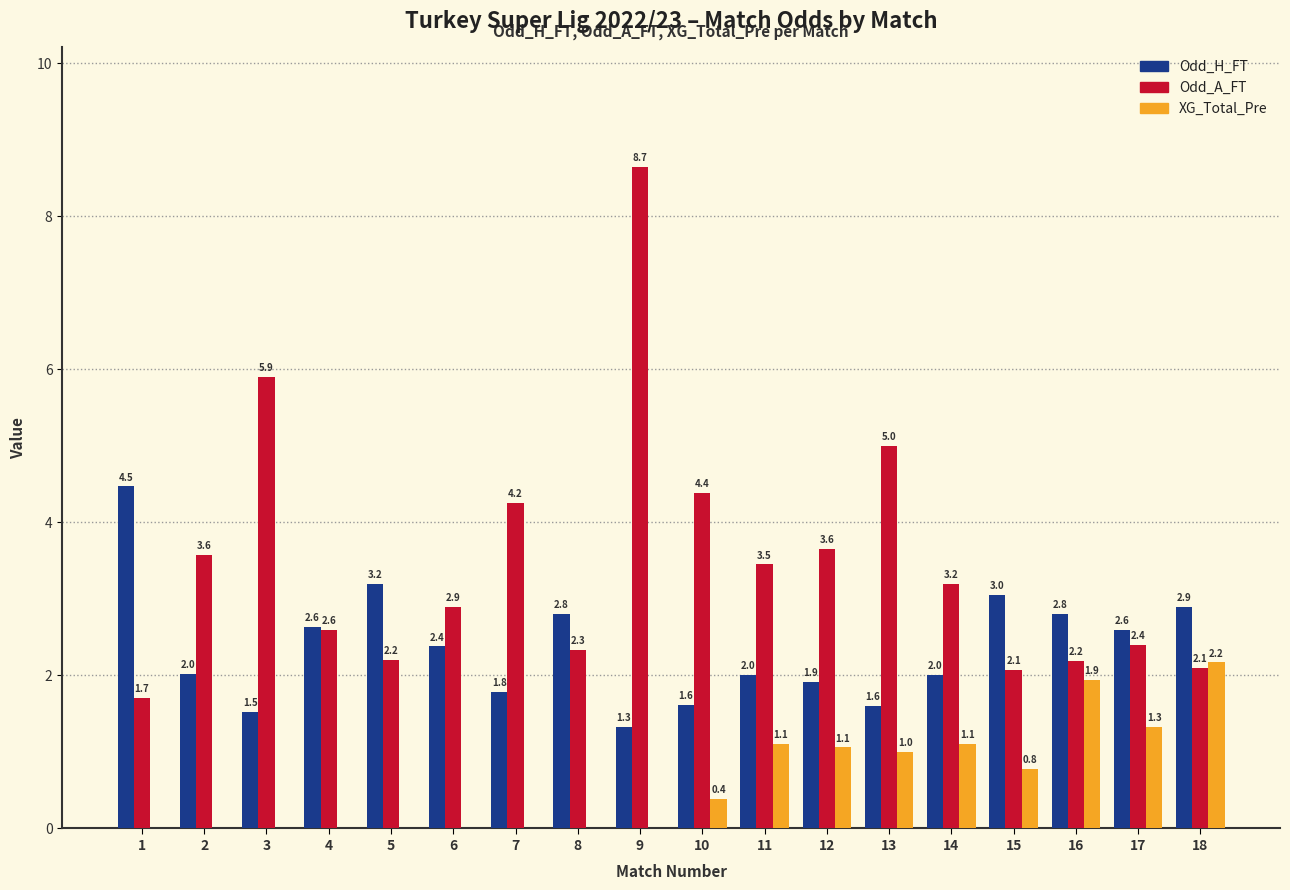

Are the bars horizontal?

No